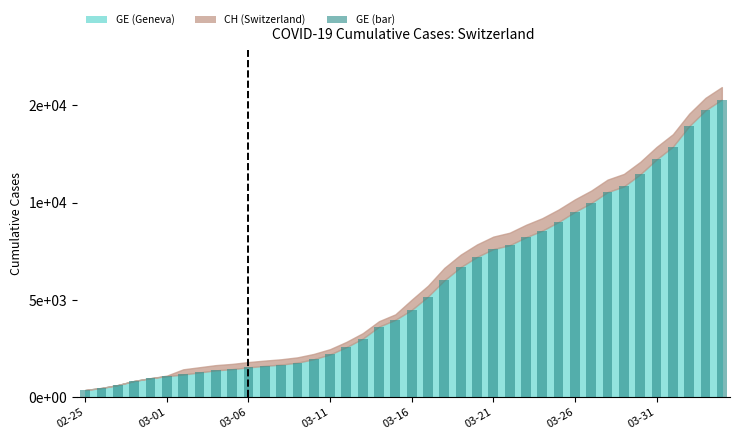

List the series in order of their overall mean, lowest first.

GE, CH